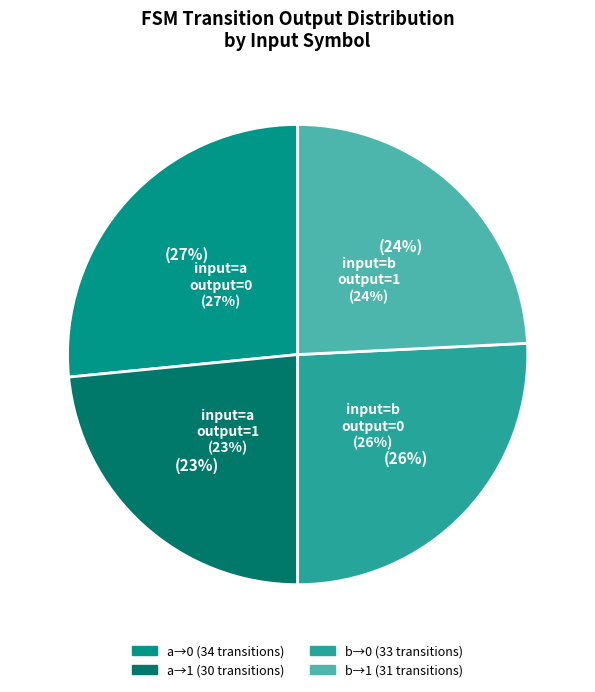

How many segments does this pie chart have?

4